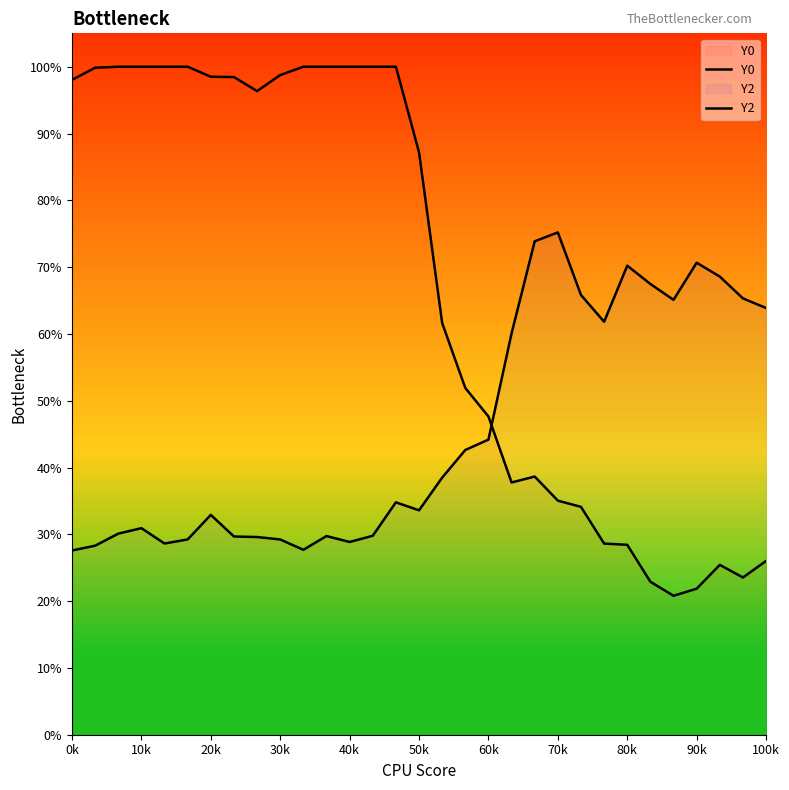

What is the smallest value displayed?

20.8